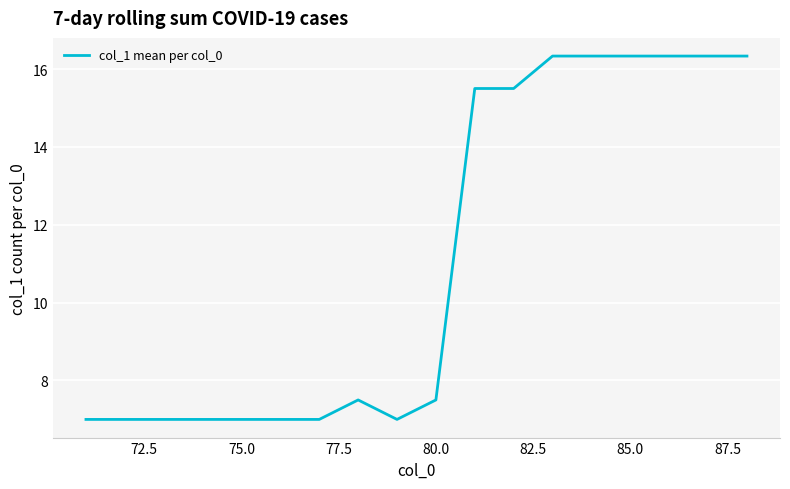

What is the greatest value displayed?

16.3